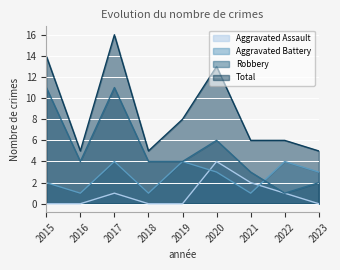

Reading right to left, what are all the values shown in this chart?

Aggravated Assault: 0	1	2	4	0	0	1	0	0
Aggravated Battery: 3	4	1	3	4	1	4	1	2
Robbery: 2	1	3	6	4	4	11	4	11
Total: 5	6	6	13	8	5	16	5	14